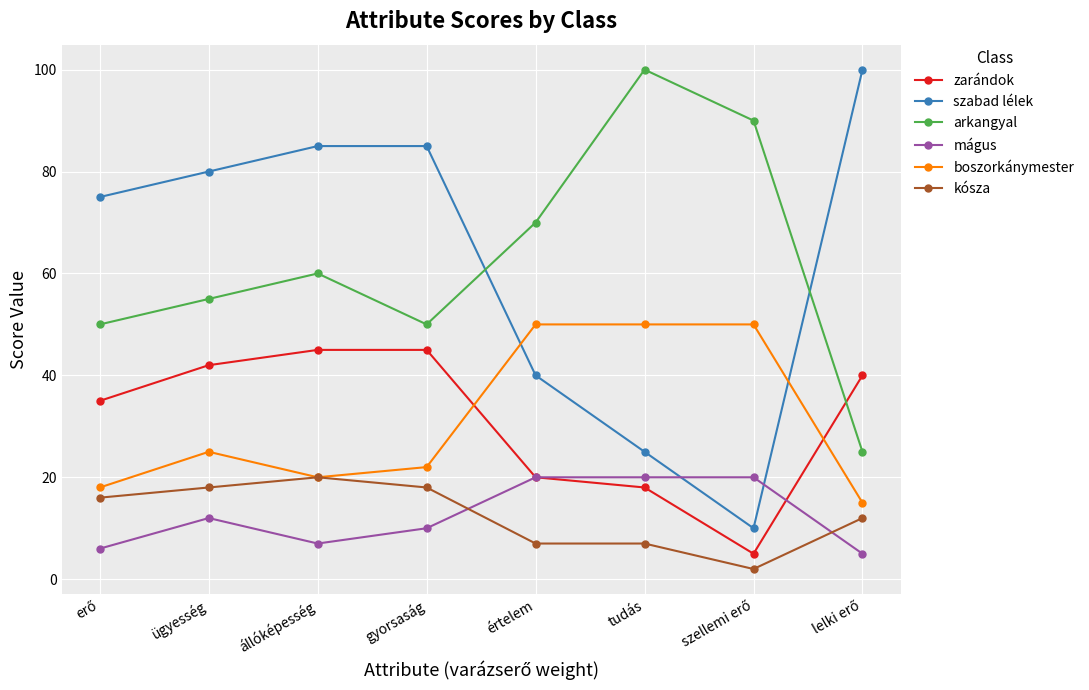

What is the maximum value for arkangyal?

100